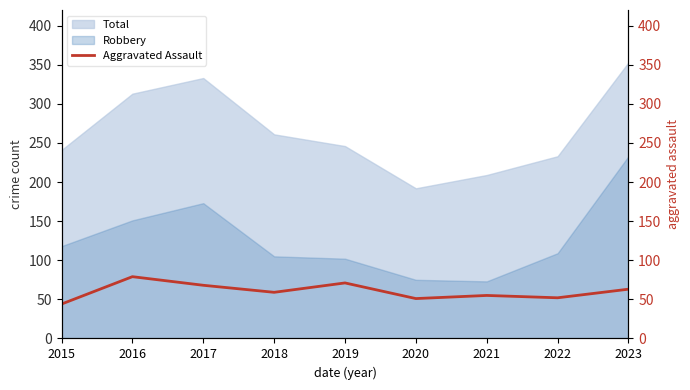

What is the highest value of the Robbery series?

233